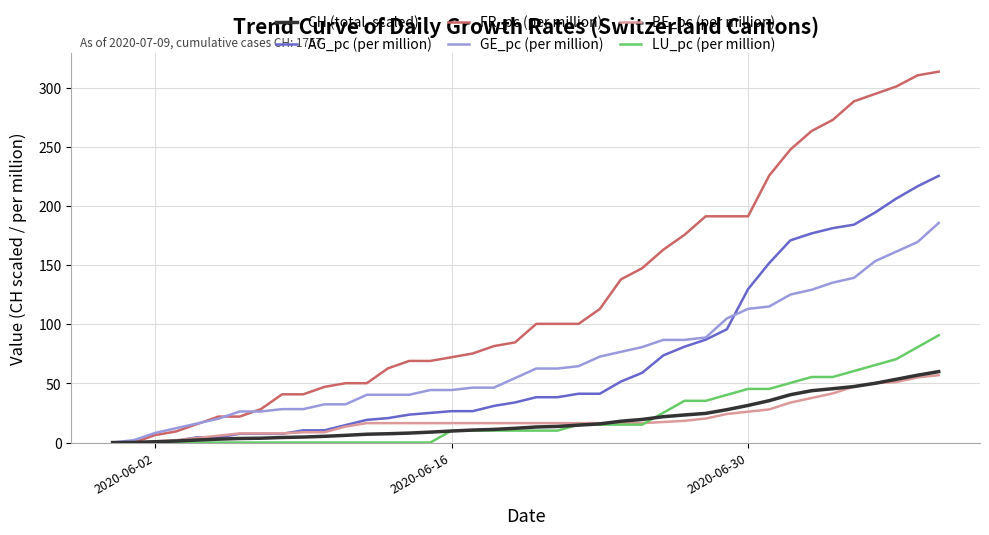

List the series in order of their peak value, highest first.

FR_pc (per million), AG_pc (per million), GE_pc (per million), LU_pc (per million), CH (total, scaled), BE_pc (per million)